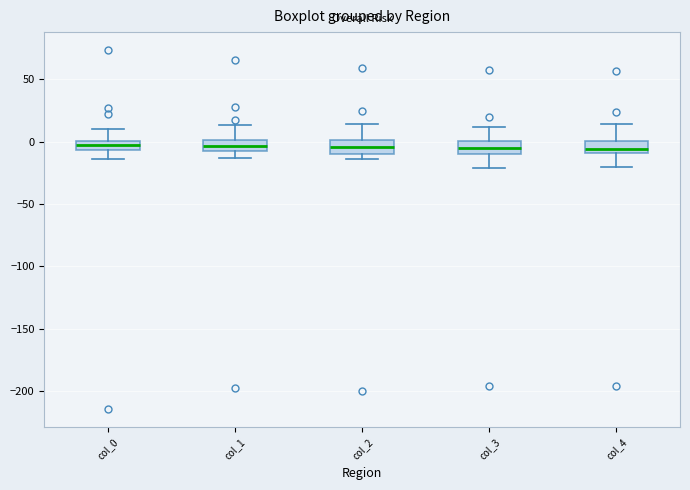

Where is the lower edge of the box for col_0 on the y-axis? The values are not printed on the chart, so give them approximately, as read against the axis.

-5